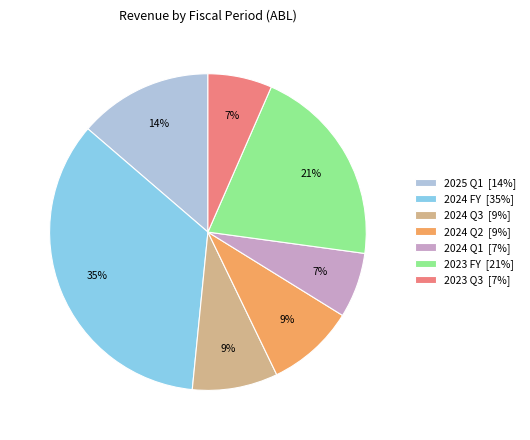

The 2024 Q2 slice represents 18% of the pie. True or false?

False